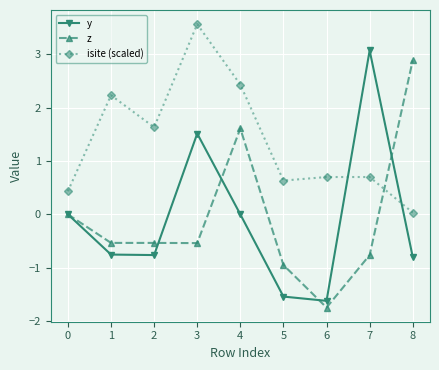

Where is the first local maximum for y?

3